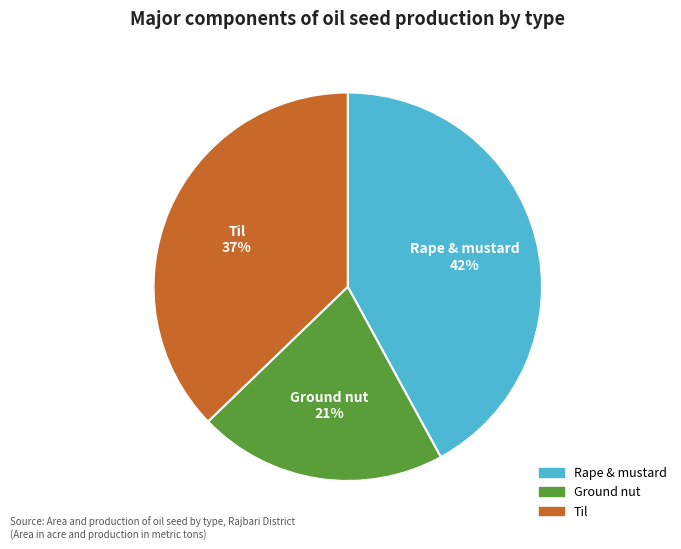

Which category has the smallest portion of the pie?

Ground nut